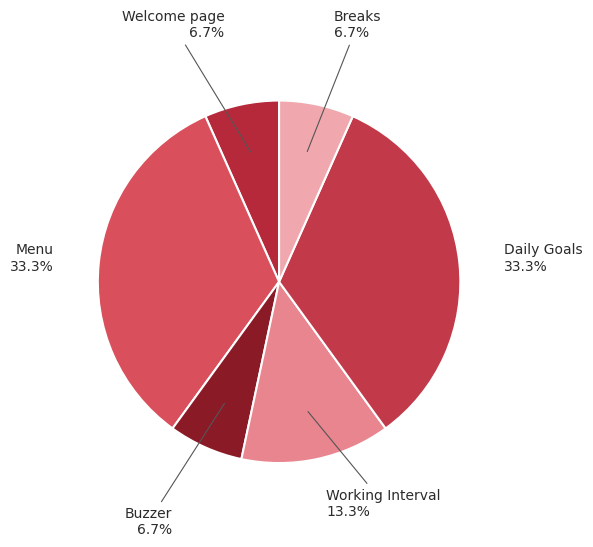

Is the sum of Welcome page and Working Interval greater than half?

No